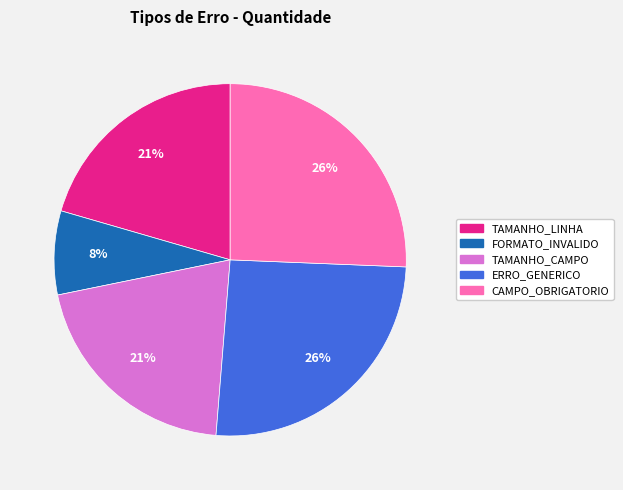

Does FORMATO_INVALIDO account for over 50% of the chart?

No